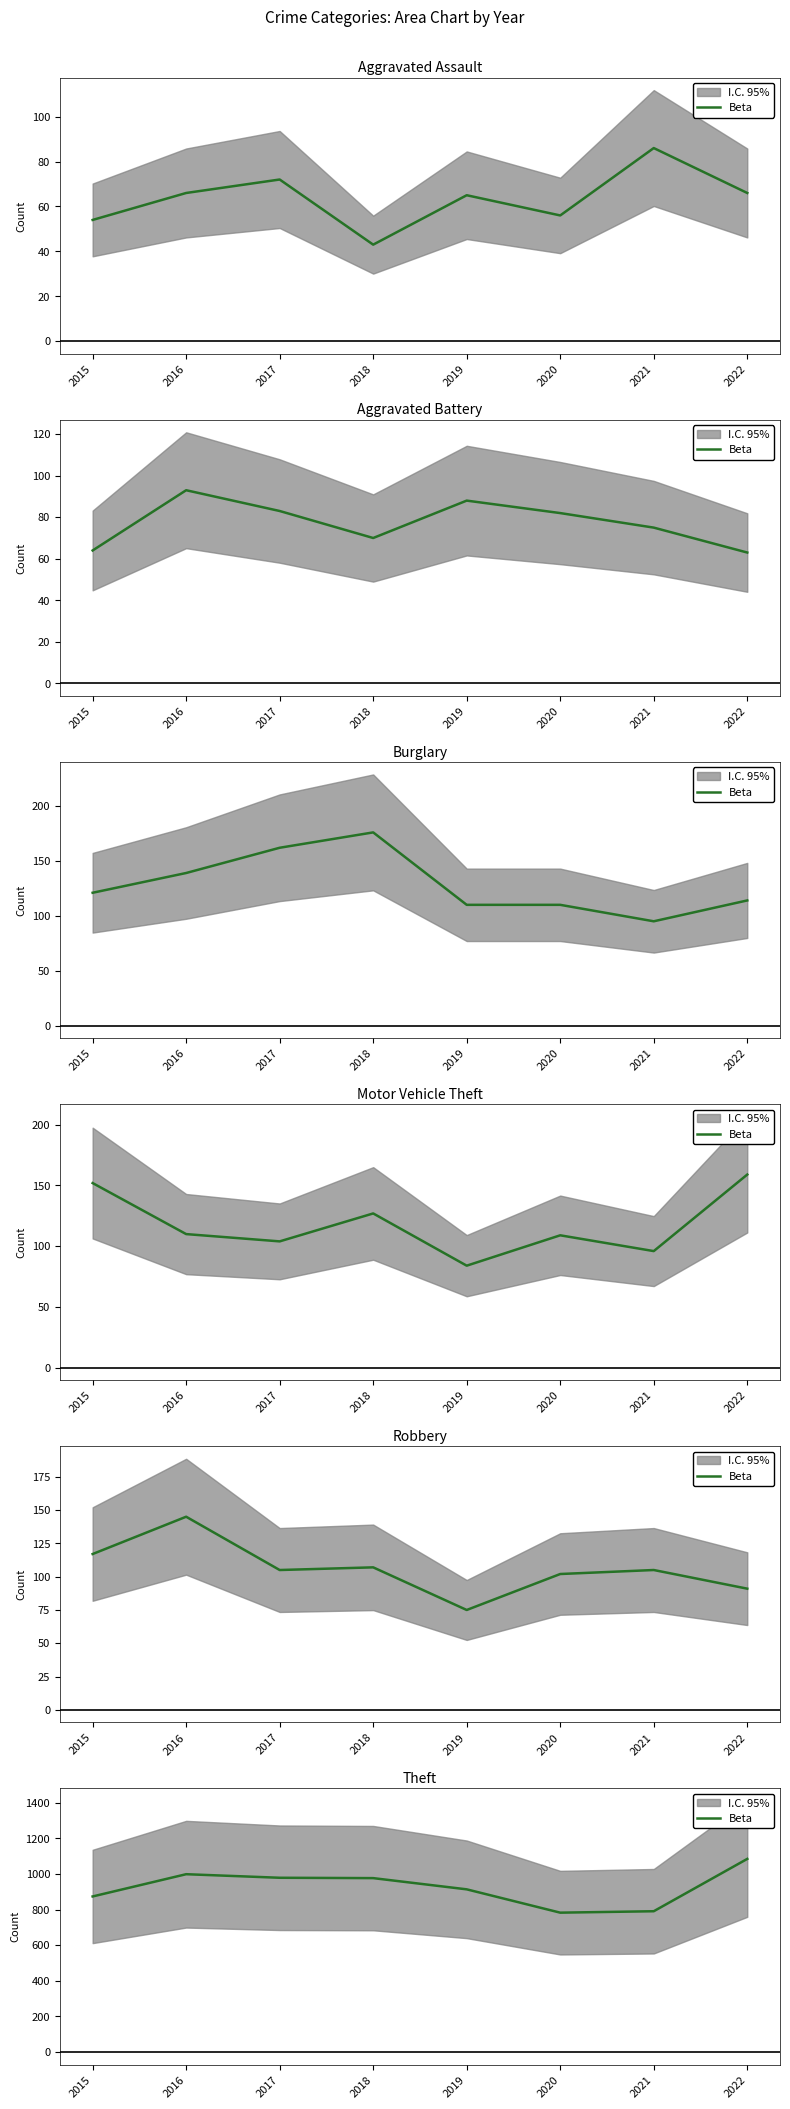

What is the average value?

925